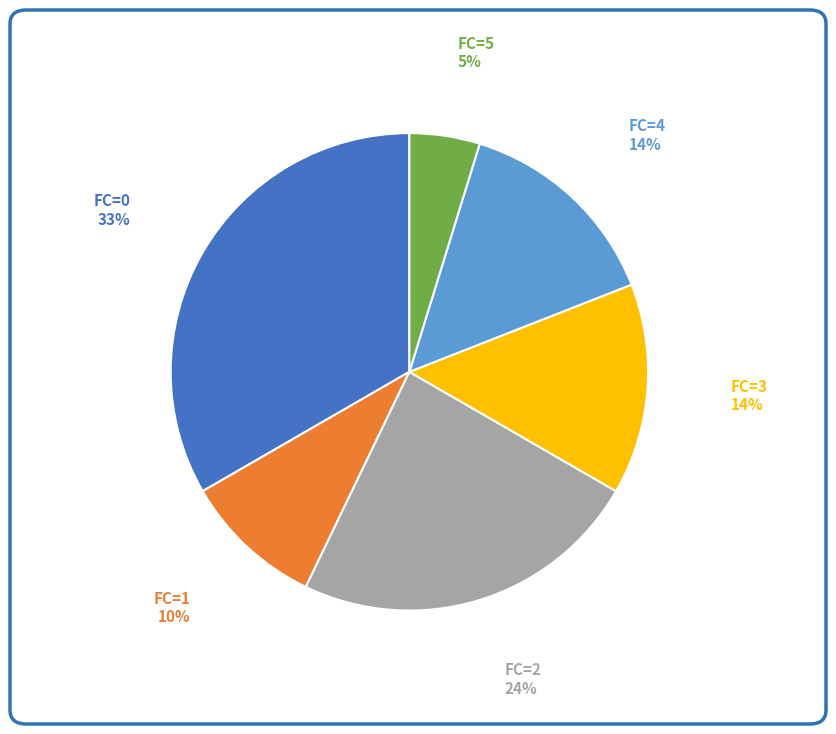

Count the number of slices in the pie.

6